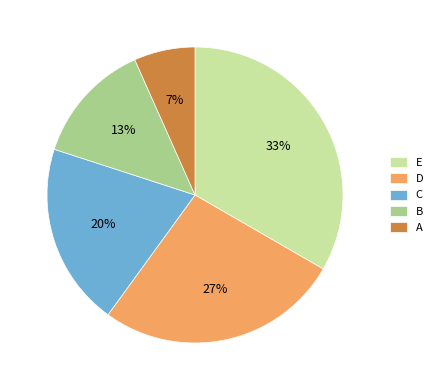

Do E and D together represent more than half of the pie?

Yes